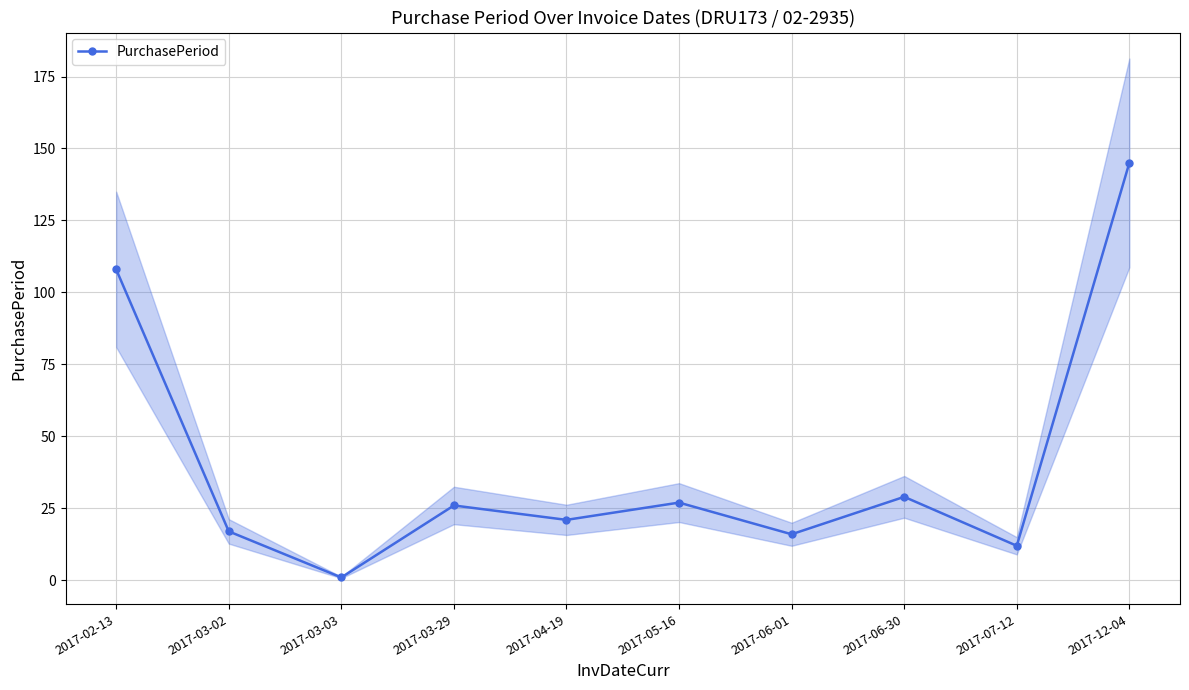

What position from the right is 2017-06-30?

3